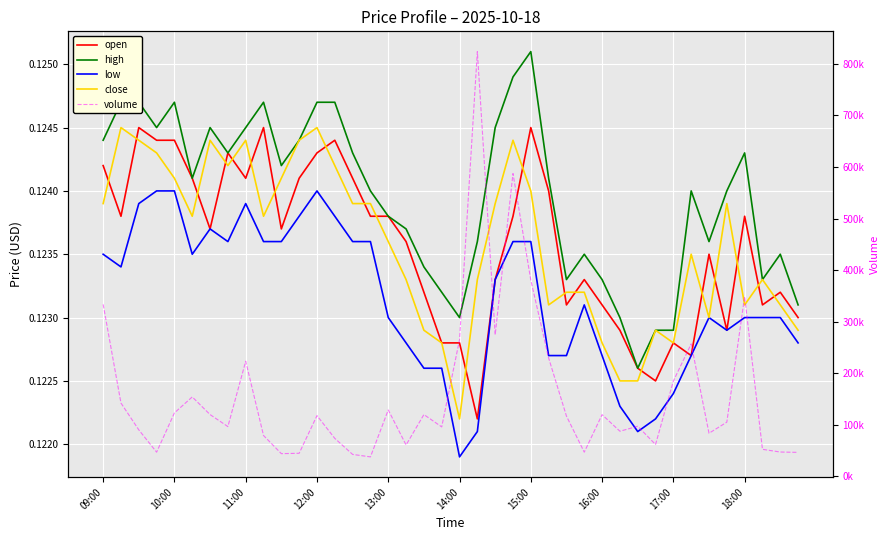

How many lines are shown in the chart?

5